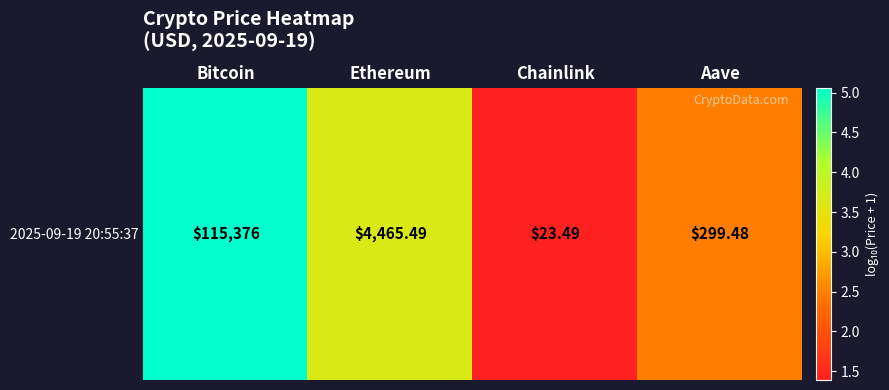

Reading left to right, list all the values displayed in this chart.

Bitcoin=5.1	Ethereum=3.6	Chainlink=1.4	Aave=2.5